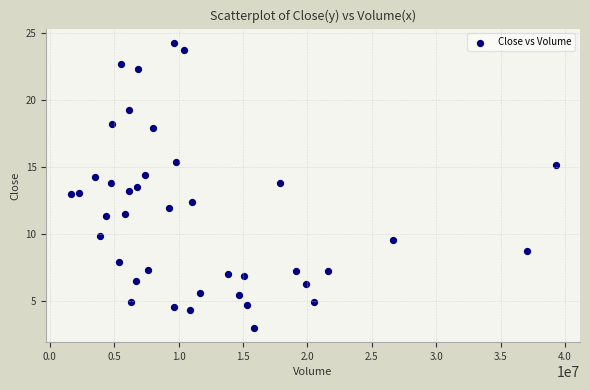

What is the range of X values (max minus min)?

37659200.0